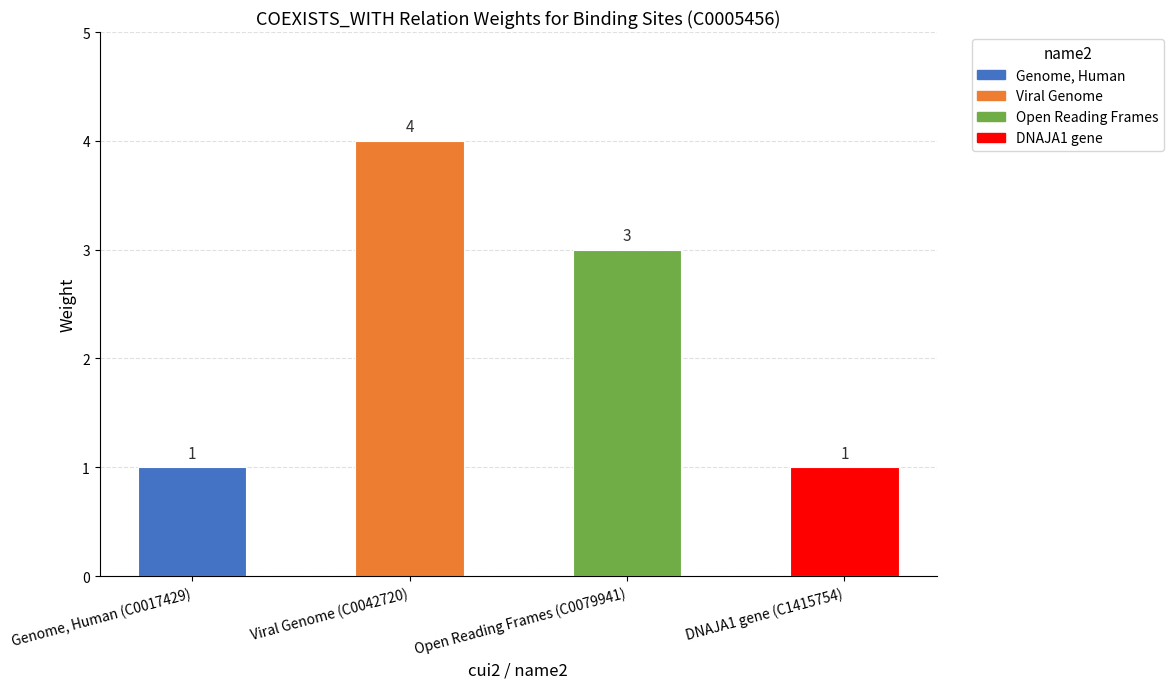

What is the label of the 1st bar from the right?

DNAJA1 gene (C1415754)